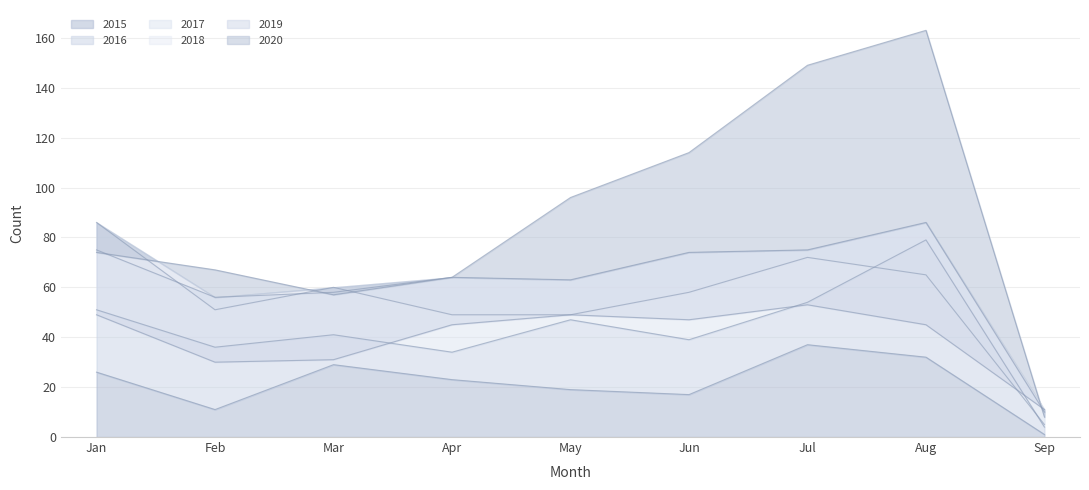

What are all the series names shown in the legend?

2015, 2016, 2017, 2018, 2019, 2020